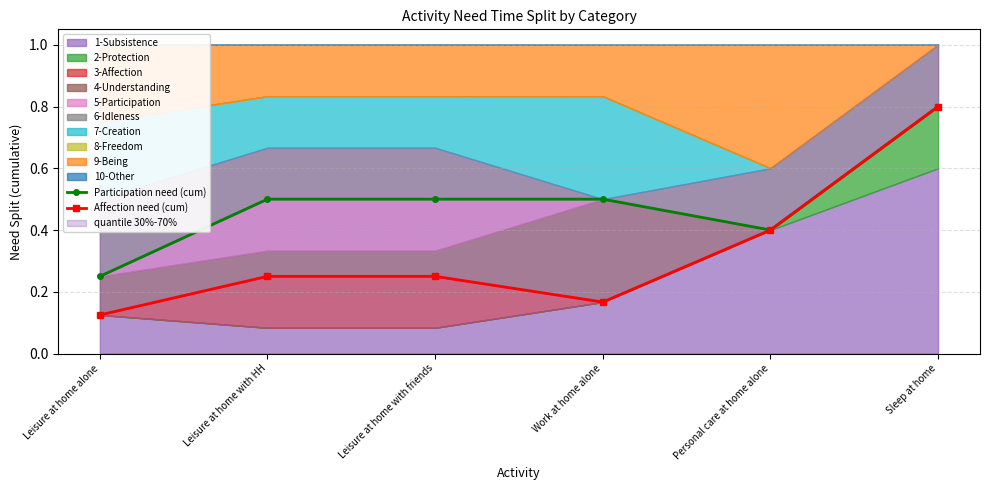

What is the label of the 2nd point from the left?

Leisure at home with HH